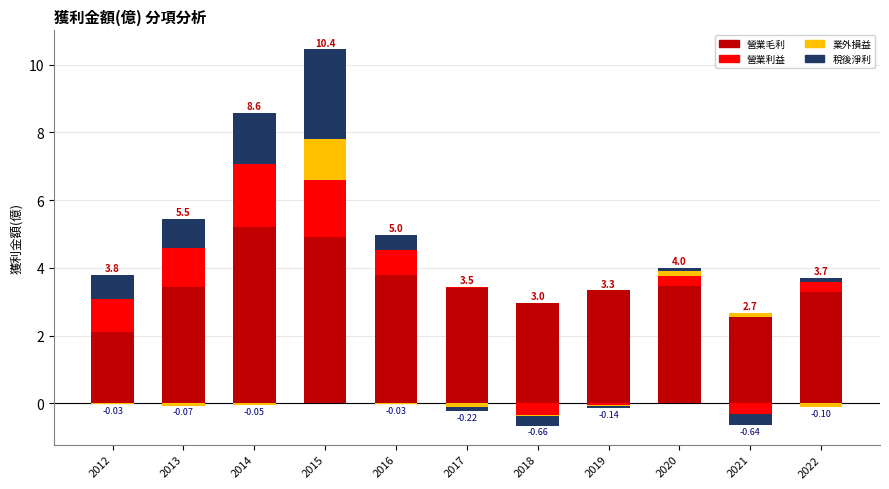

How many bars are there in total?

44